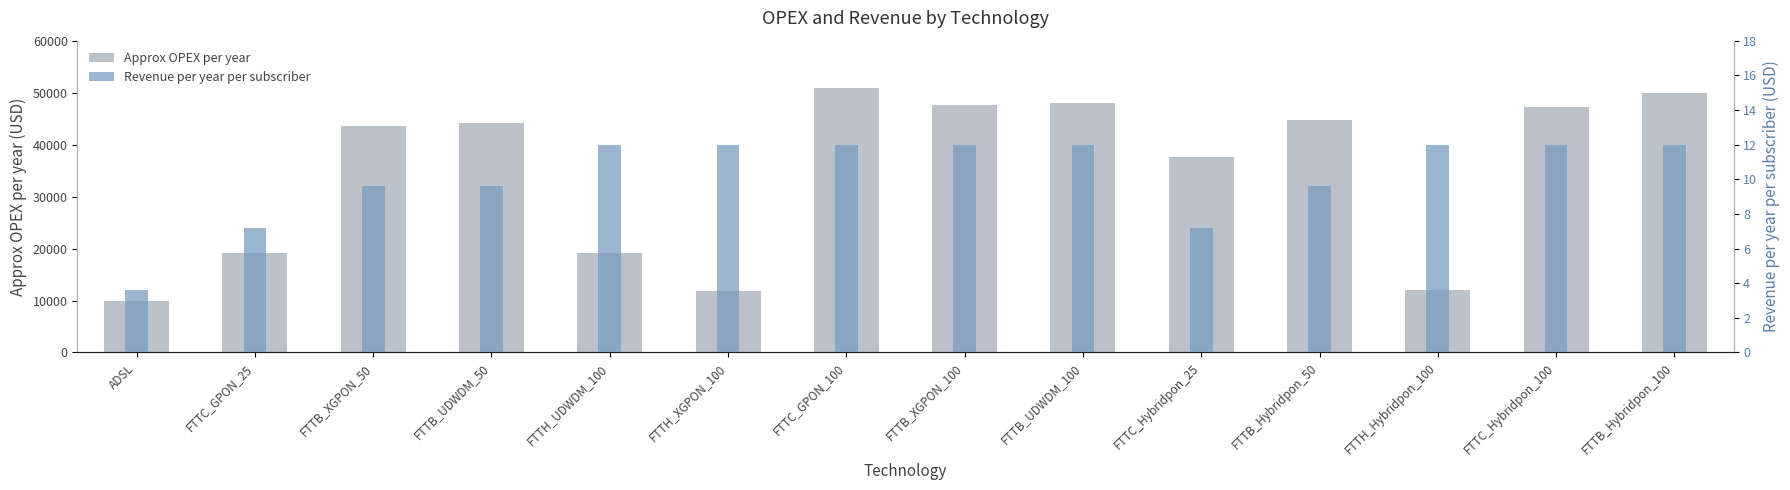

What are all the series names shown in the legend?

Approx OPEX per year, Revenue per year per subscriber